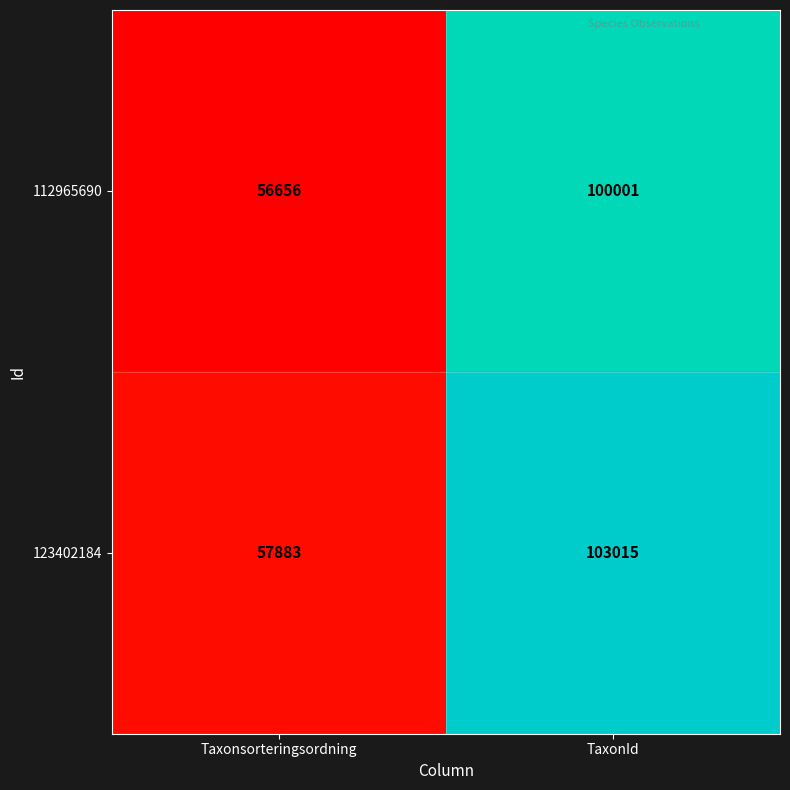

Which series has the widest spread of values?

123402184